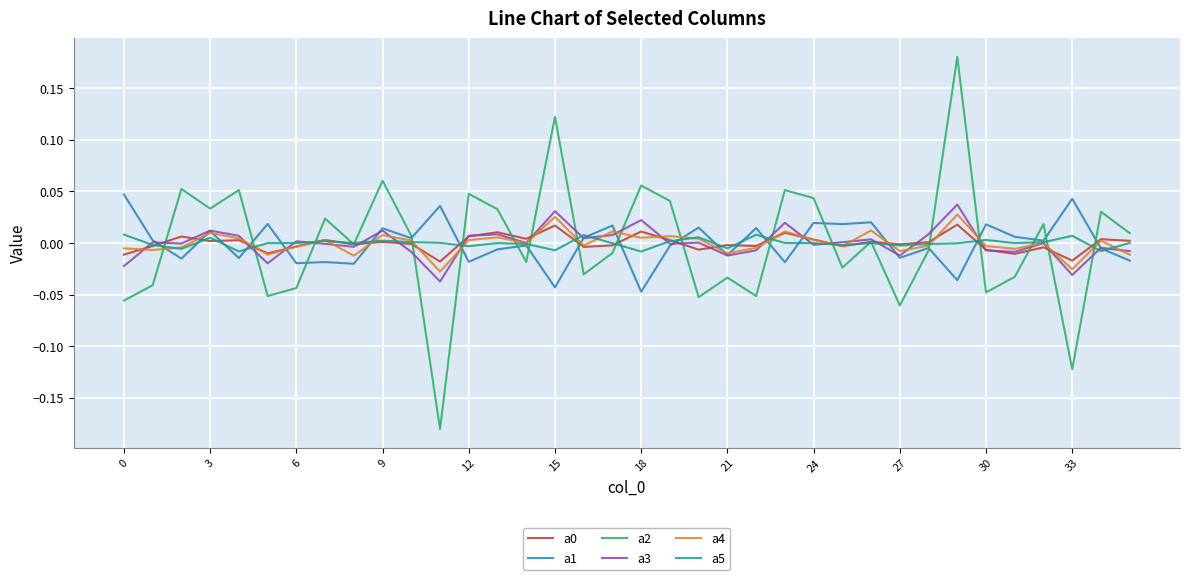

Which series has the widest spread of values?

a2